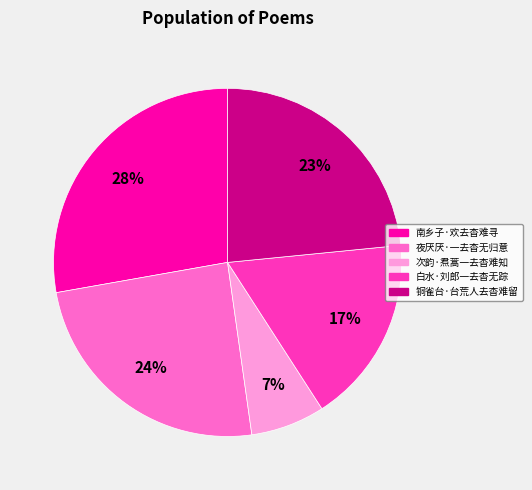

The 南乡子·欢去杳难寻 slice represents 35% of the pie. True or false?

False